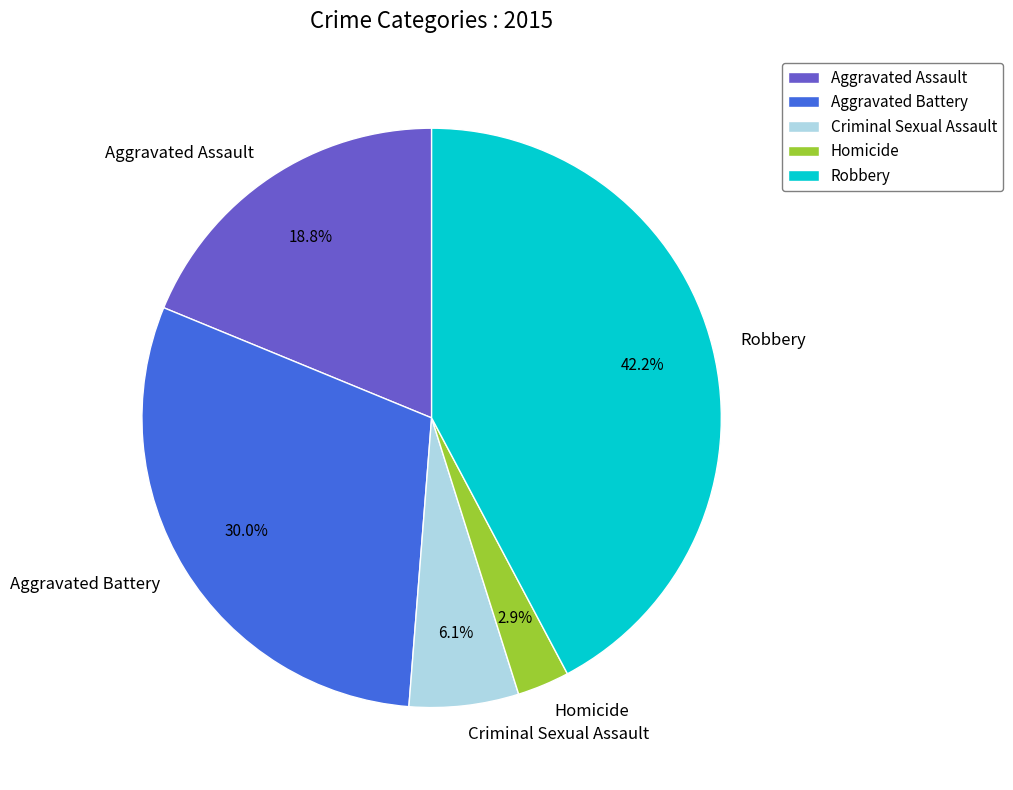

Do Homicide and Robbery together represent more than half of the pie?

No